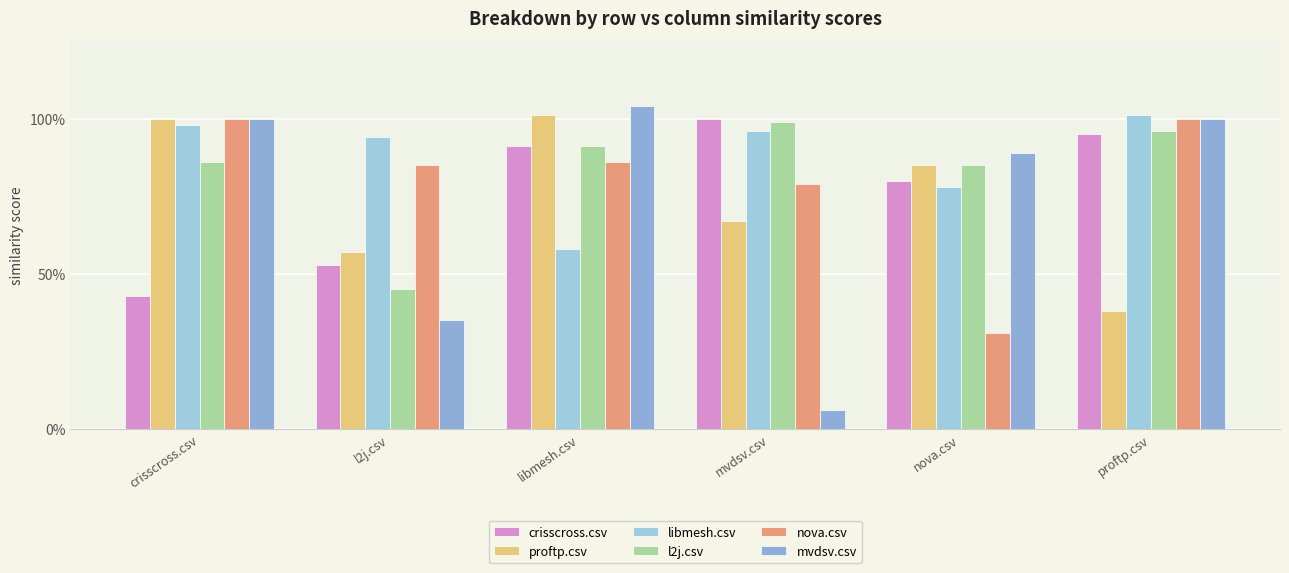

Does the chart contain any negative values?

No